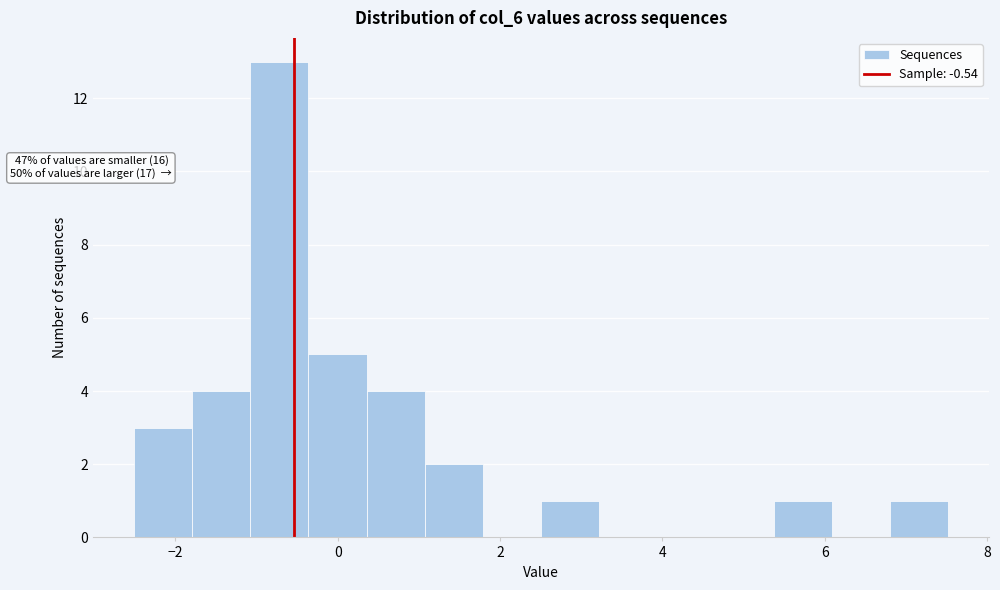

Read against the x-axis, roughly where is the centre of the tallest bar?

-0.8